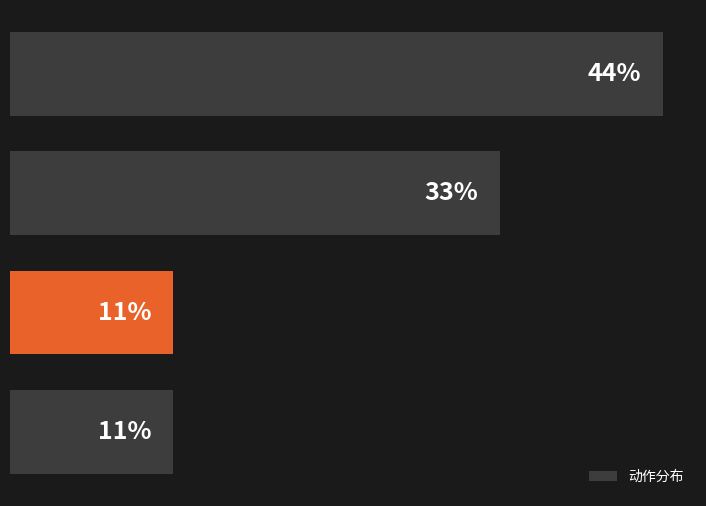

Are the bars horizontal?

Yes